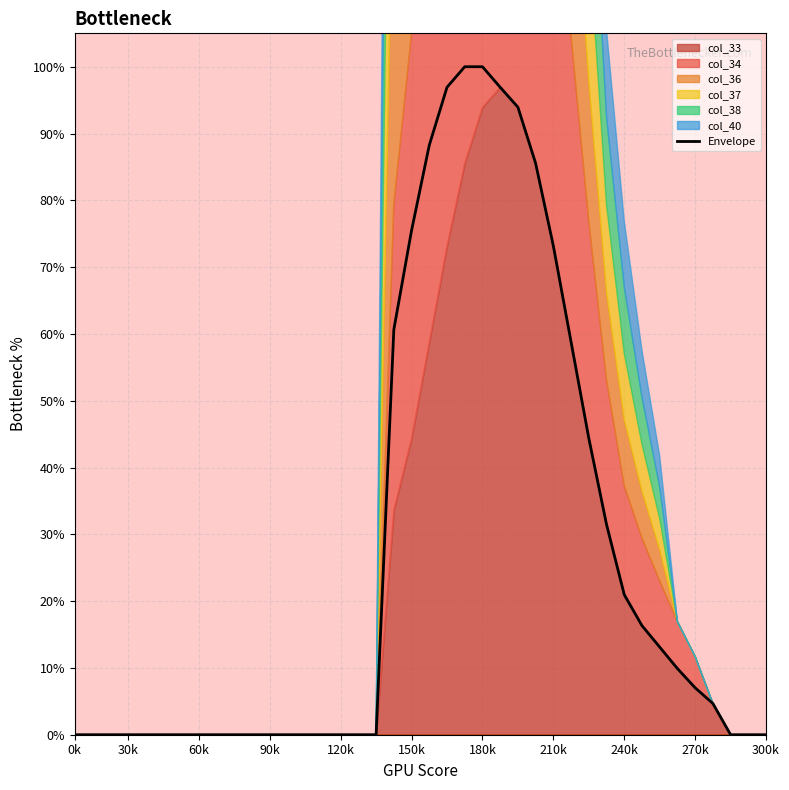

What is the maximum value for Envelope?

100.0